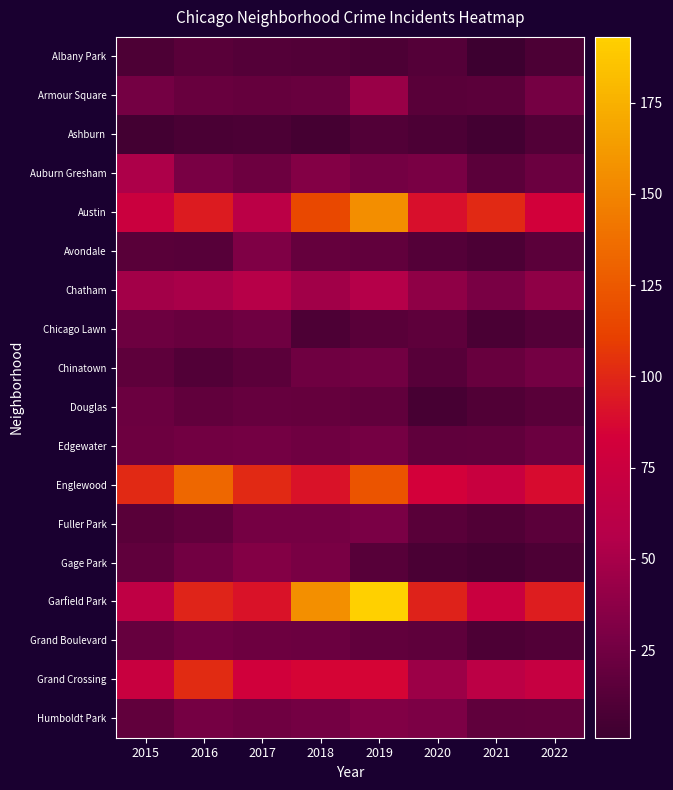

Which series changed the most between 2015 and 2020?

Garfield Park